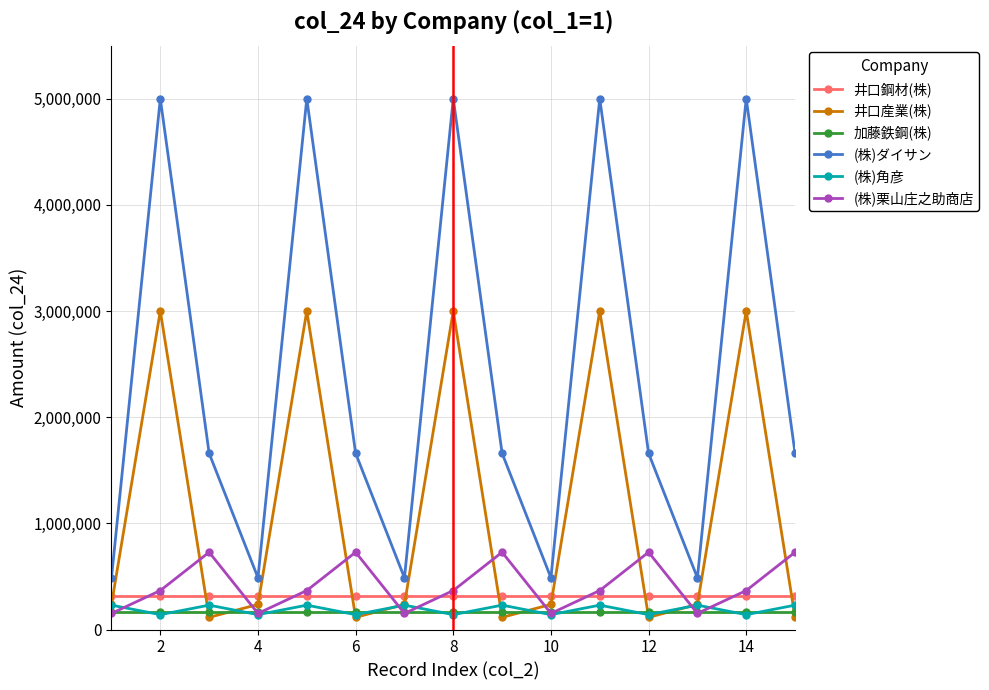

True or false: (株)角彦 and (株)ダイサン cross at least once.

False